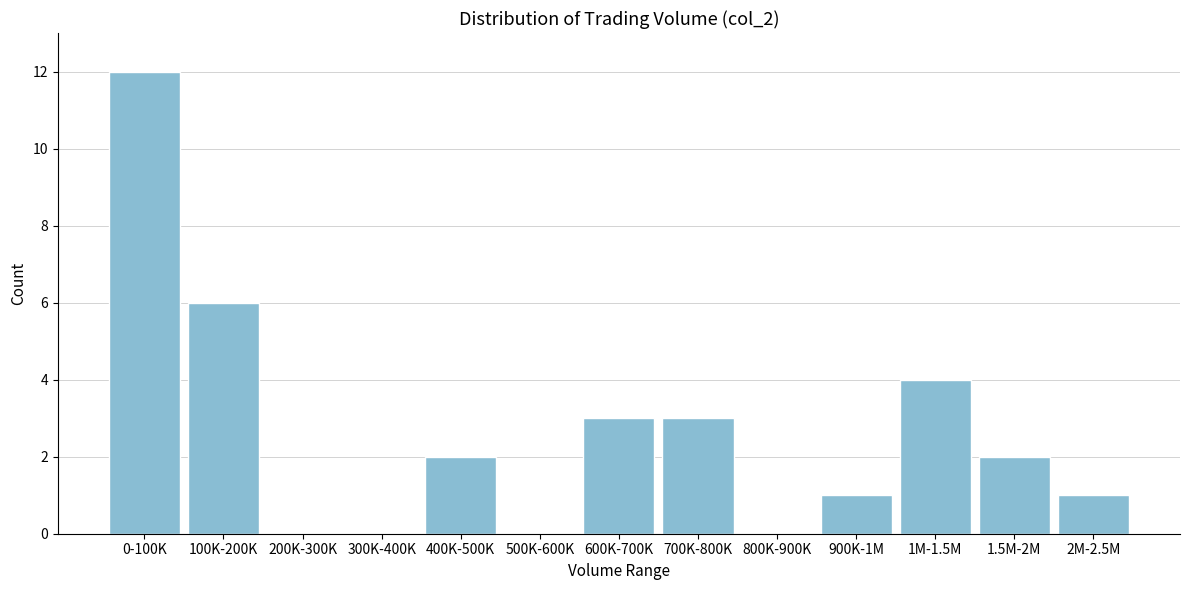

Is it true that the value at 600K-700K is 5?

False